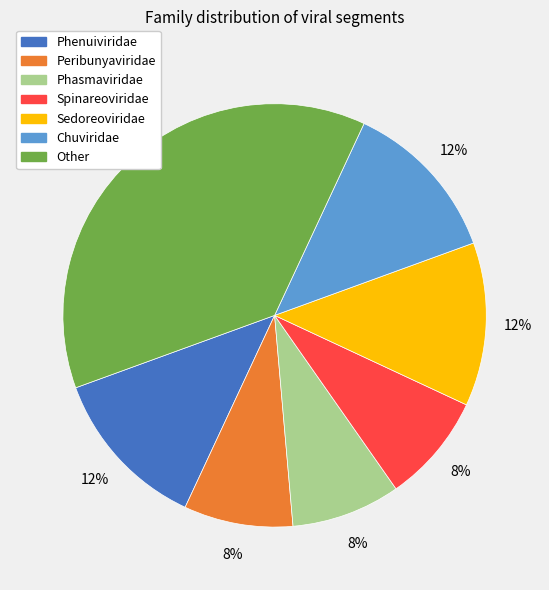

Do Sedoreoviridae and Chuviridae together represent more than half of the pie?

No